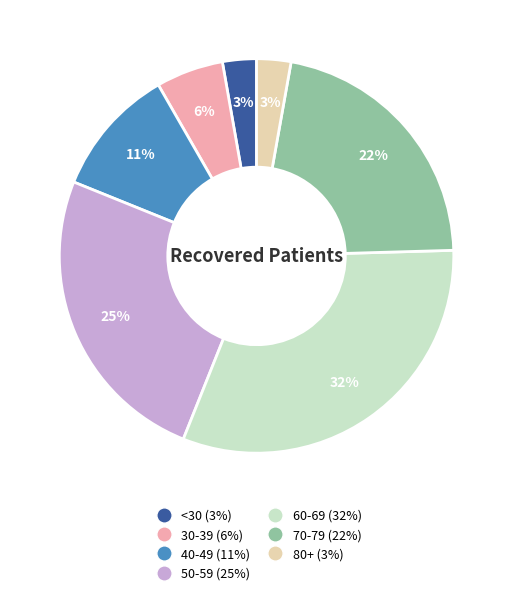

How many slices are in this pie chart?

7